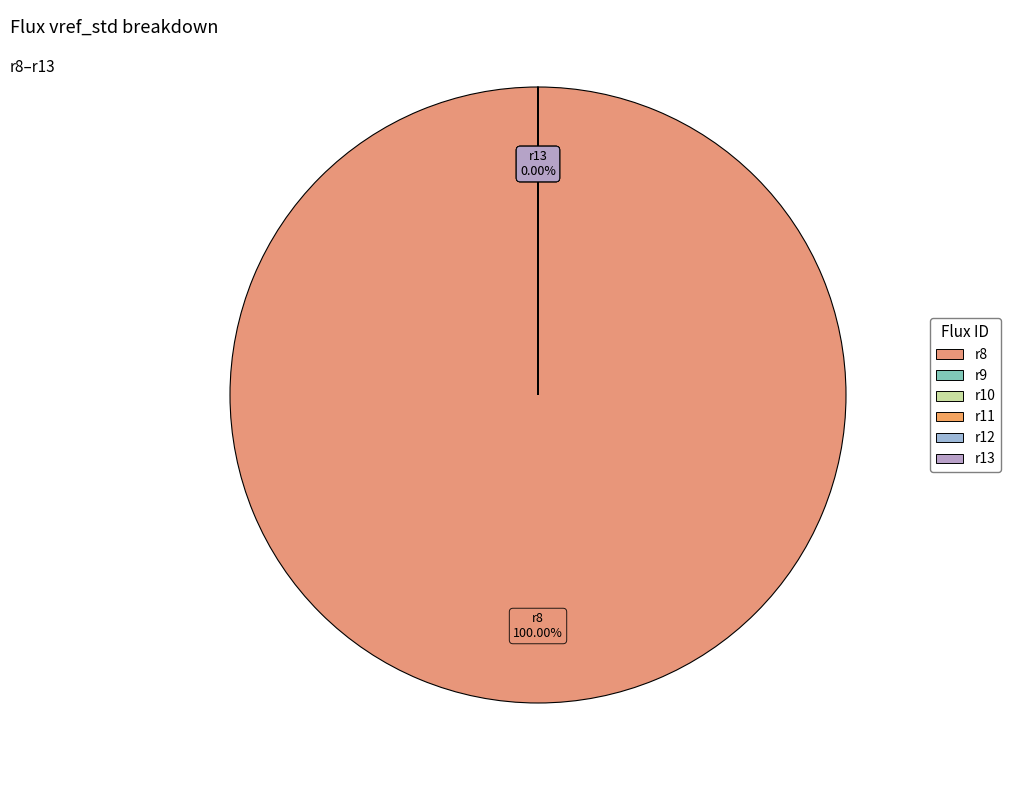

Rank the categories by value from lowest to highest.

r11, r13, r10, r9, r12, r8